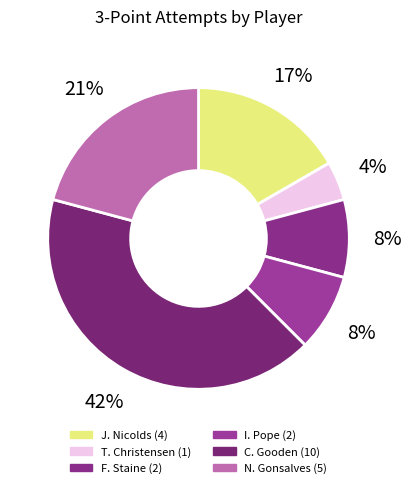

How much of the chart is everything except T. Christensen?

95.8%